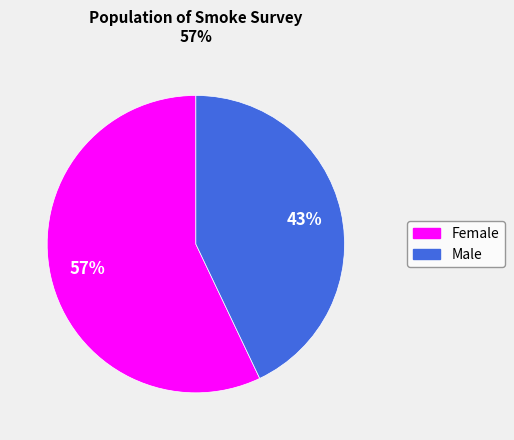

True or false: Female accounts for 57% of the total.

True